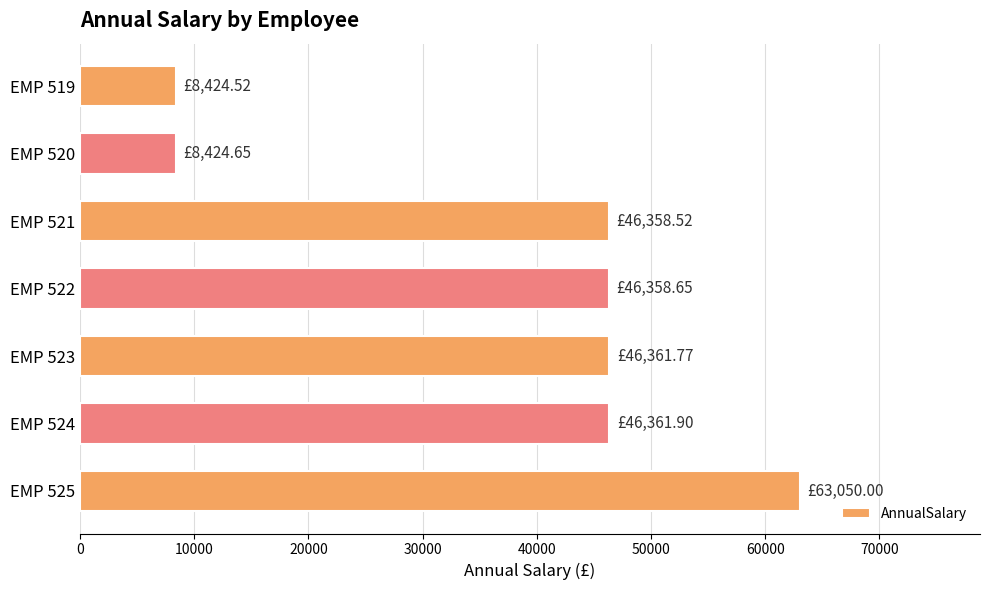

Between EMP 521 and EMP 519, which is larger?

EMP 521